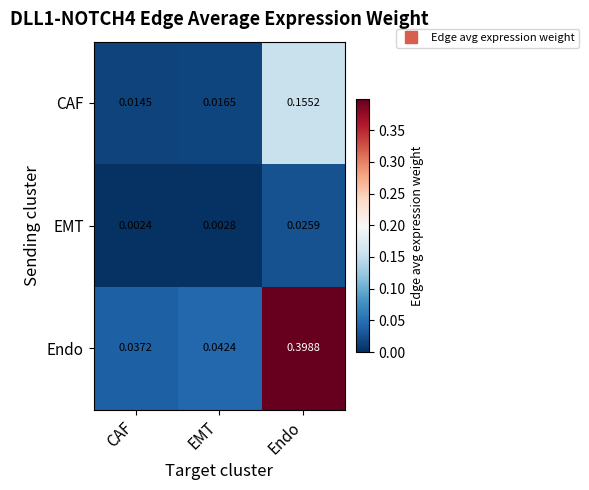

At which label is Endo closest to 0?

CAF